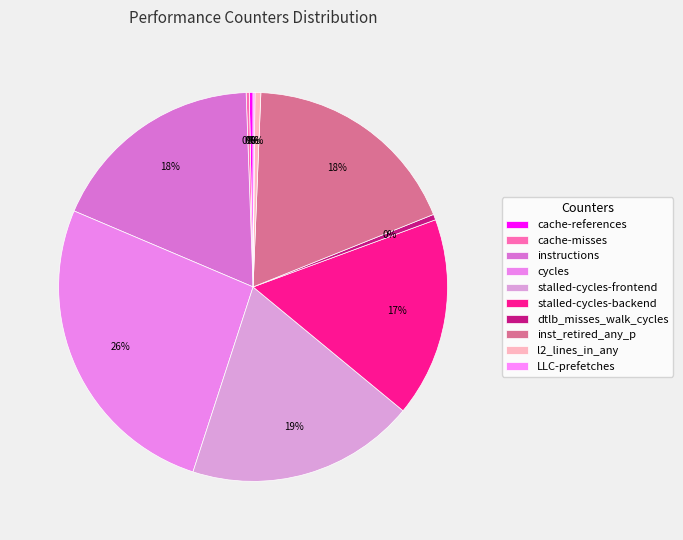

How many segments does this pie chart have?

10